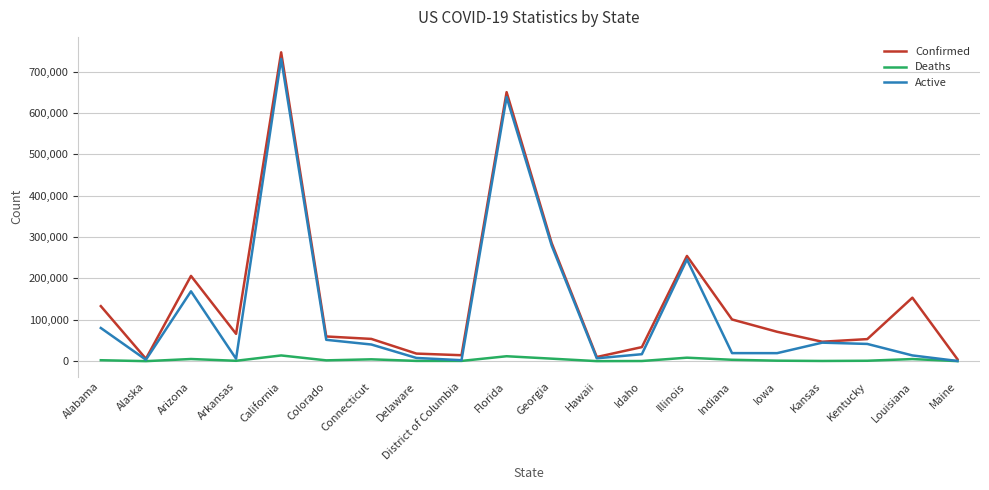

How many distinct data groups are displayed?

3